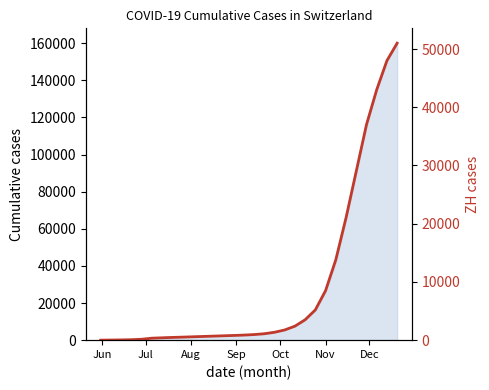

What is the value of the 28th point from the left?

43000